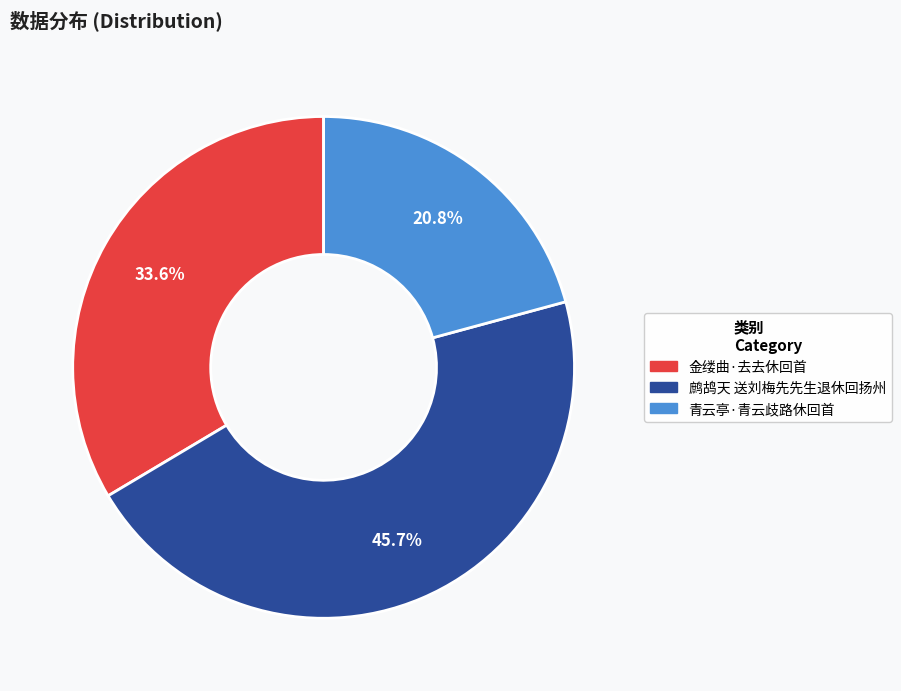

Does 金缕曲·去去休回首 represent more than half of the total?

No